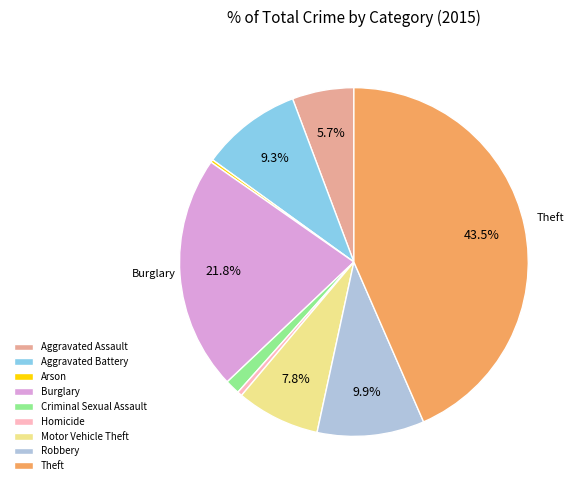

Does any single category account for the majority?

No